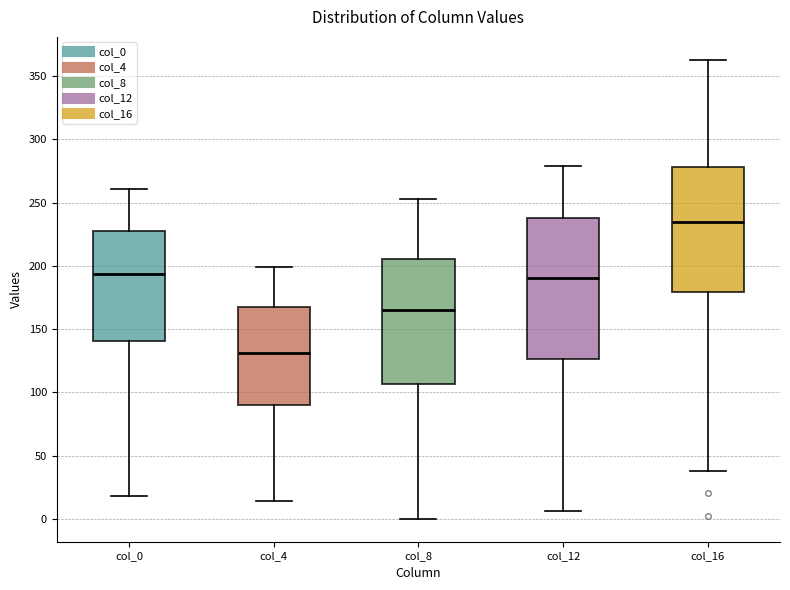

Reading left to right, transcribe this box plot: for each box, give where its median line is, the range the box spans, and where its two whiskers end, as read against the y-axis. The values are not printed on the chart, so give them approximately, as read against the axis.

col_0: median 195, box 140 to 230, whiskers 20 to 260
col_4: median 130, box 90 to 165, whiskers 15 to 200
col_8: median 165, box 105 to 205, whiskers 0 to 255
col_12: median 190, box 125 to 240, whiskers 5 to 280
col_16: median 235, box 180 to 280, whiskers 40 to 365